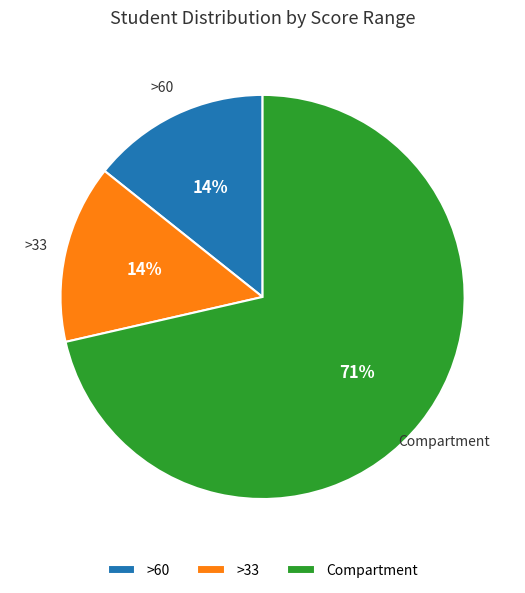

To the nearest percent, what portion does >33 represent?

14%